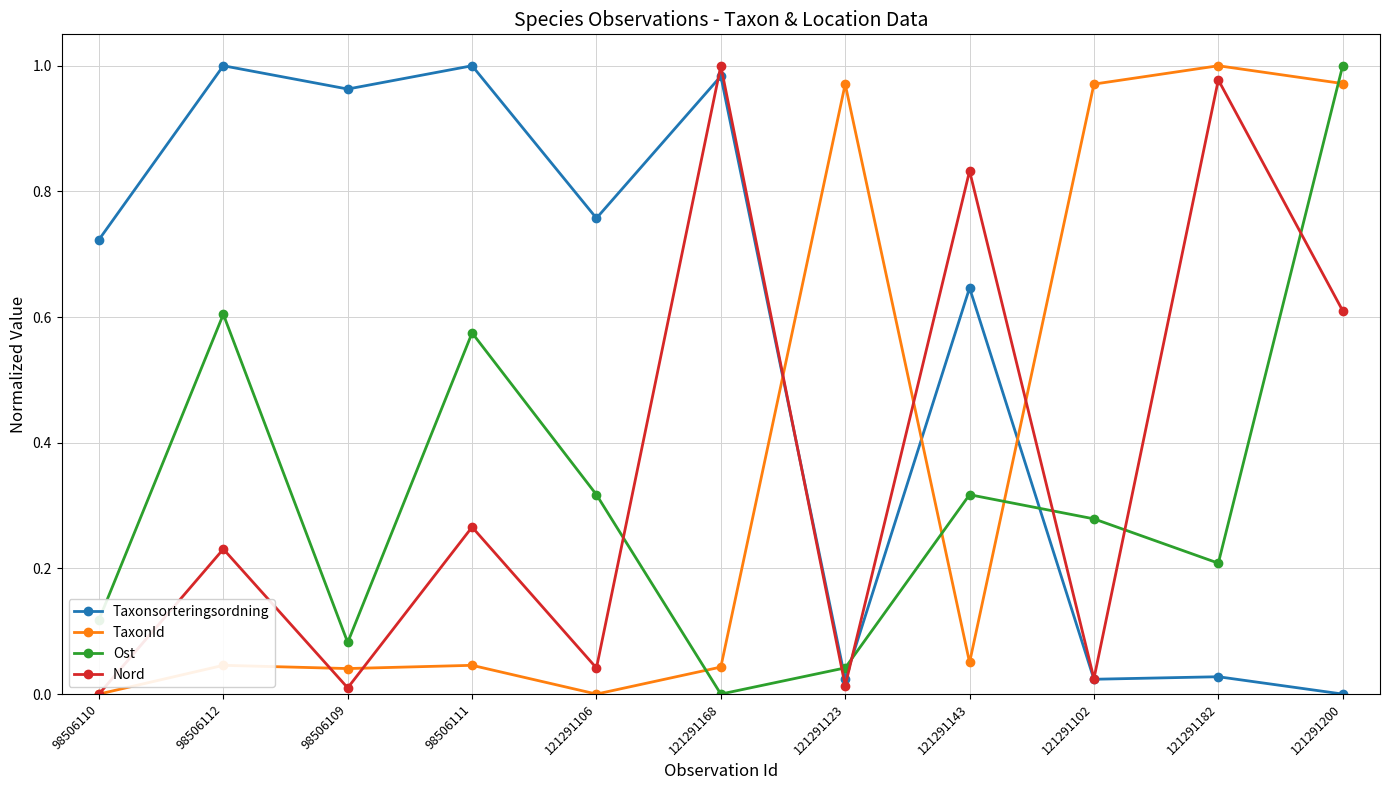

Is the value of TaxonId at 98506109 greater than the value of Taxonsorteringsordning at 121291168?

No